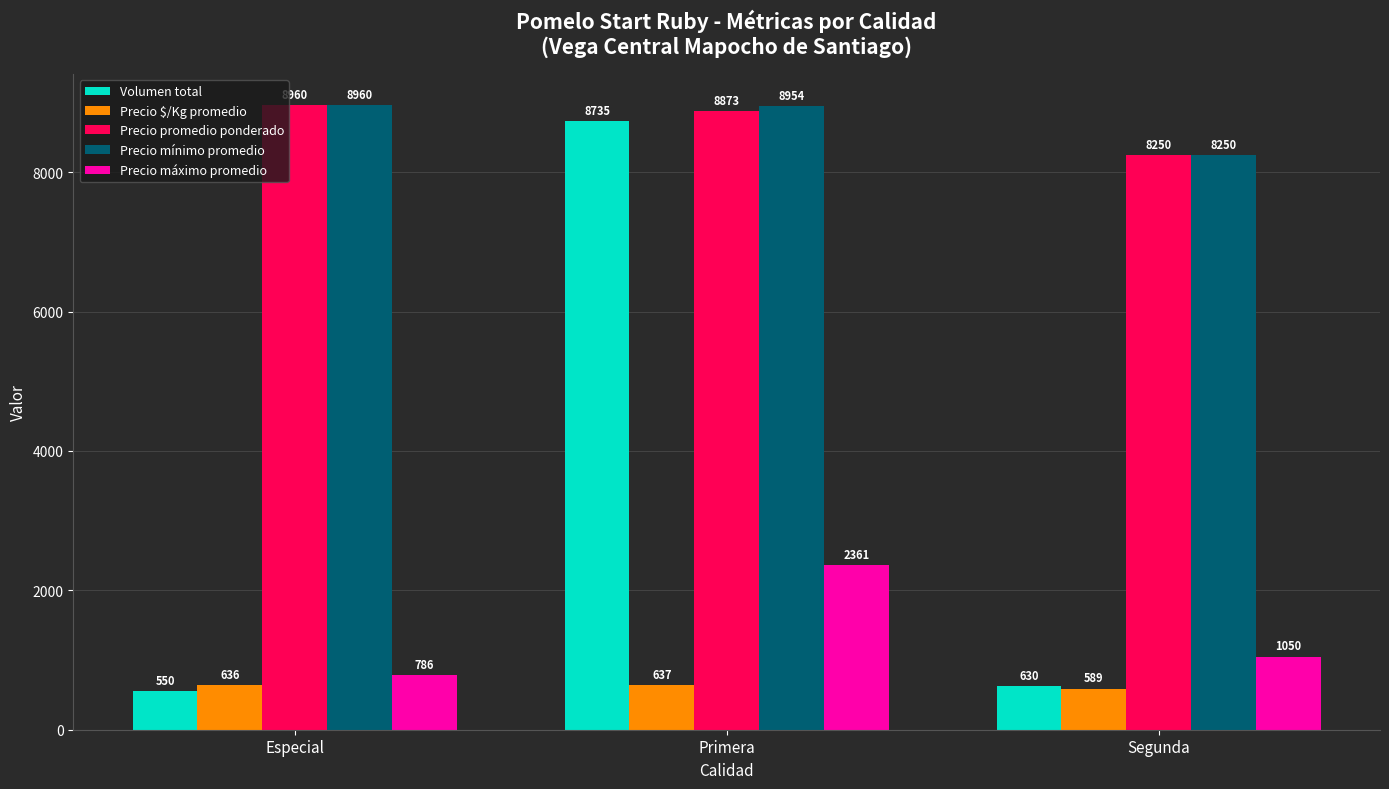

What is the sum of all Precio $/Kg promedio values?

1862.0